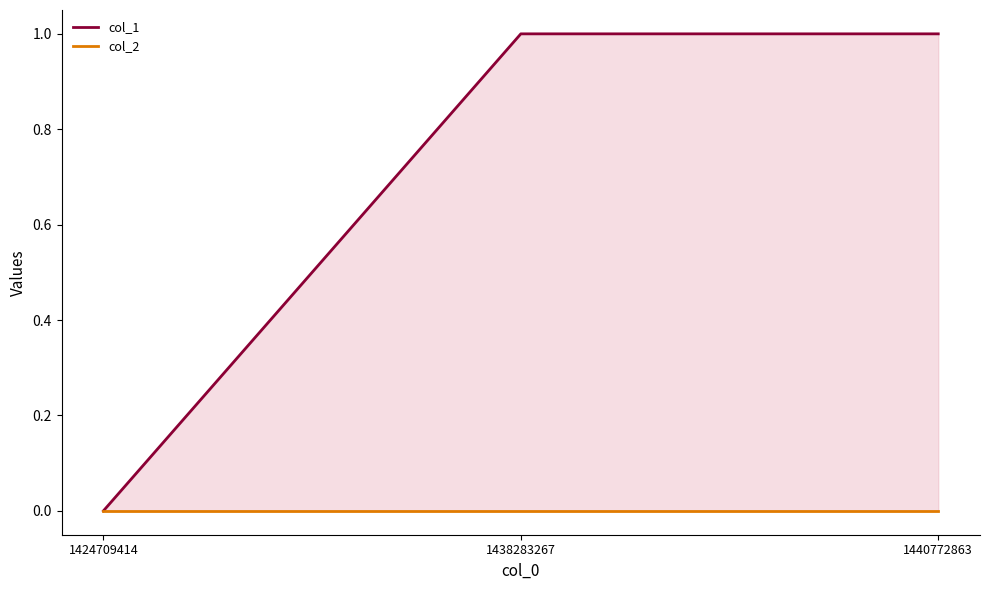

At 1424709414, list the series in order from largest to smallest.

col_1, col_2